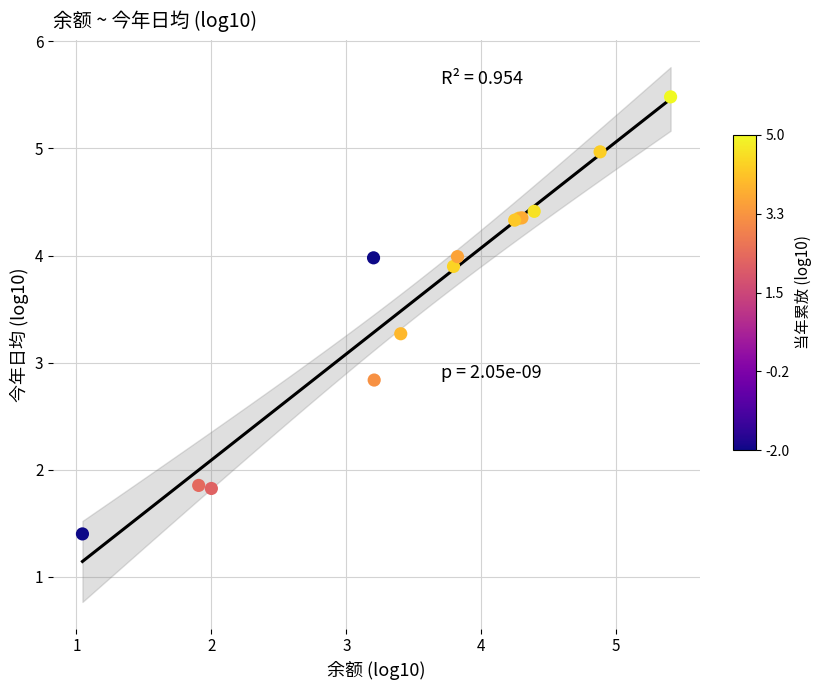

What Y value in the scatter plot is closest to 3?

2.8